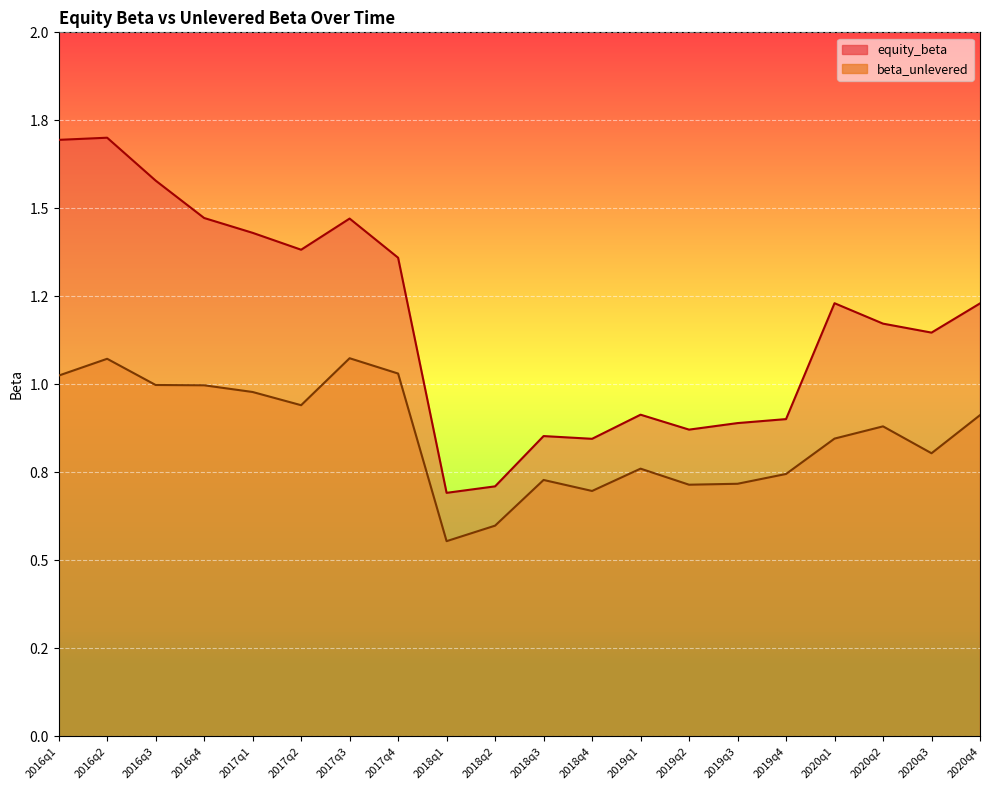

True or false: equity_beta and beta_unlevered intersect in this chart.

False